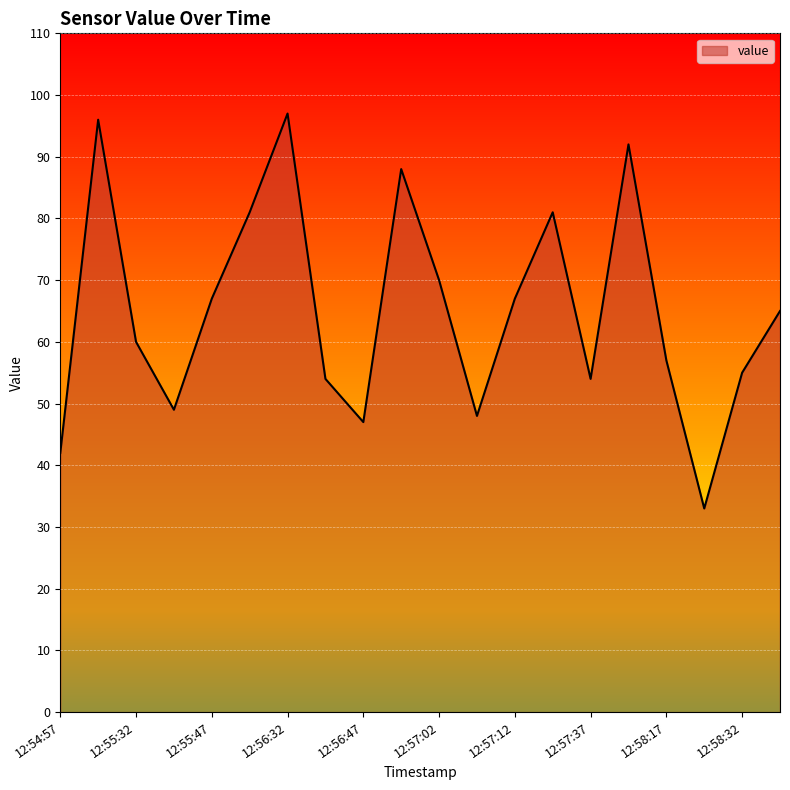

What is the difference between the maximum and minimum values?

64